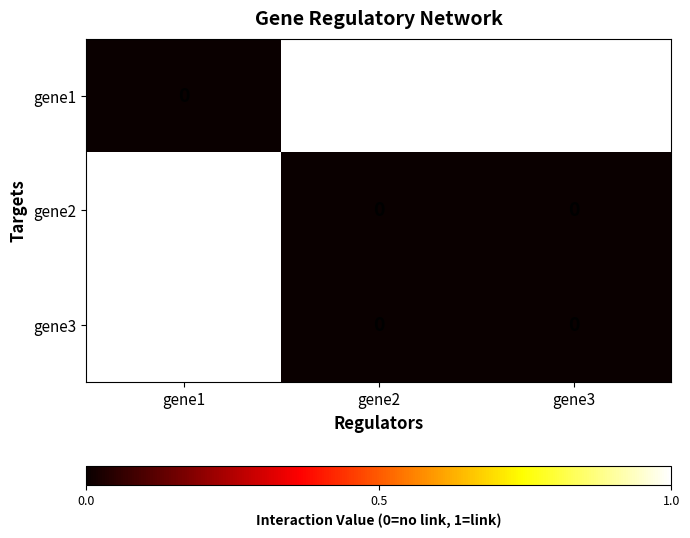

Which series has the largest total across all categories?

gene1